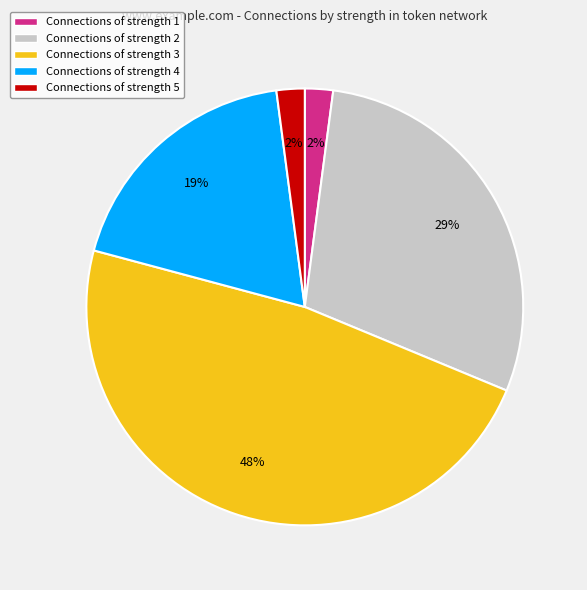

To the nearest percent, what percentage of the pie is Connections of strength 1?

2%